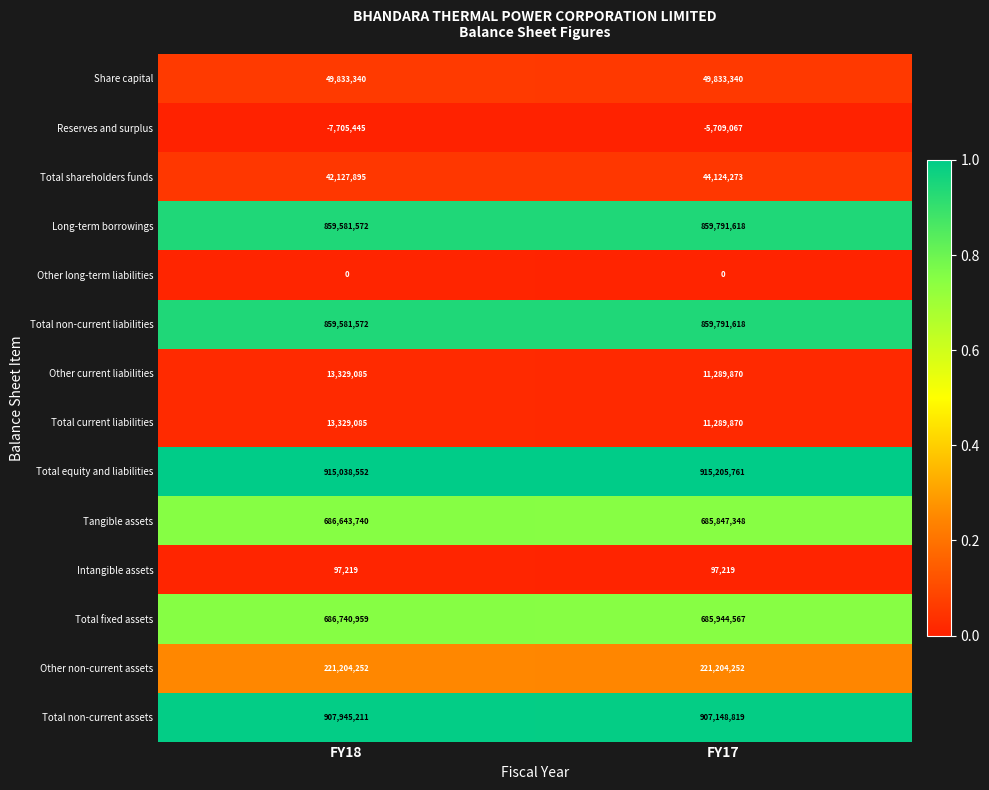

Read the Total shareholders funds value at FY17, to the nearest 50.

44124250